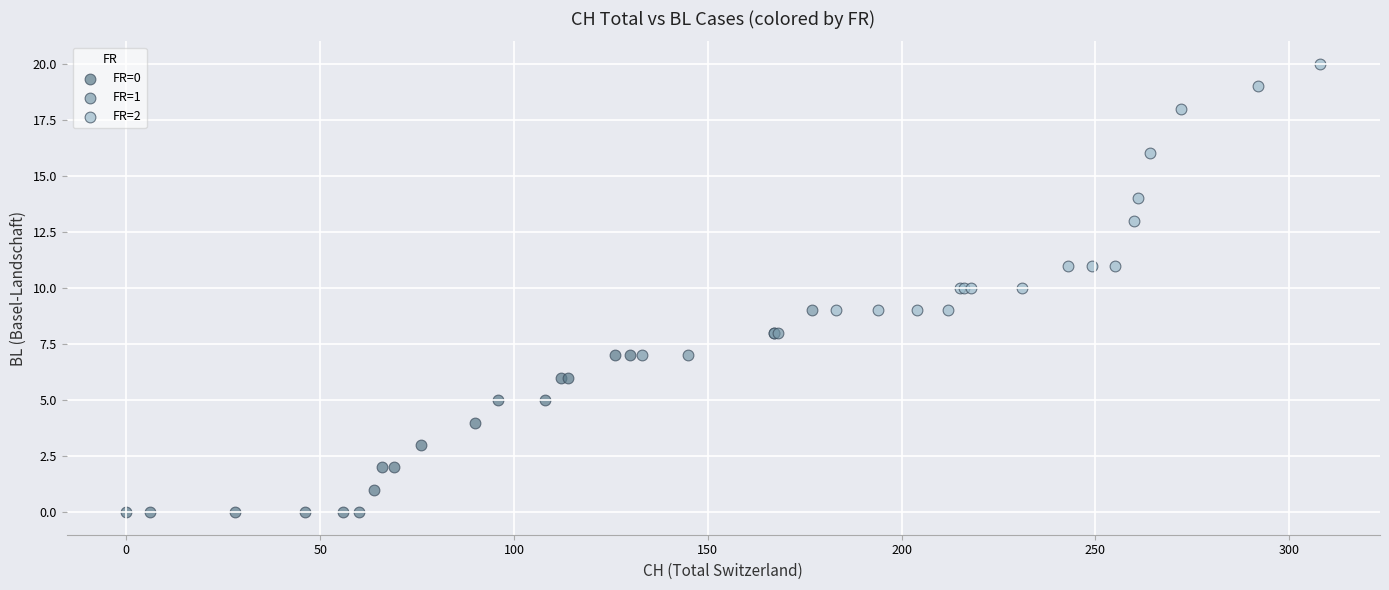

Which series has the largest Y range (max minus min)?

FR=2